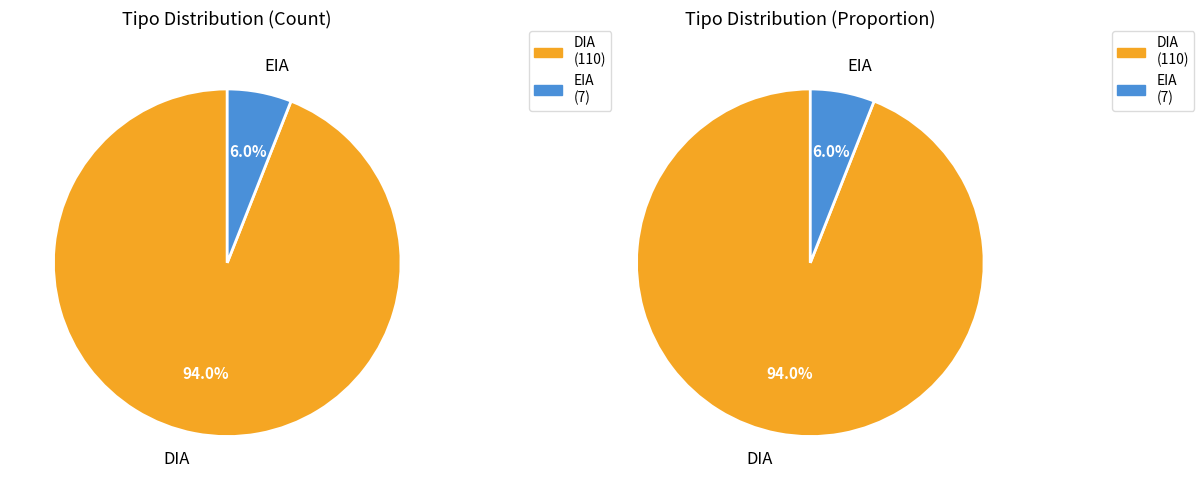

What percentage is NOT represented by EIA?

94.0%